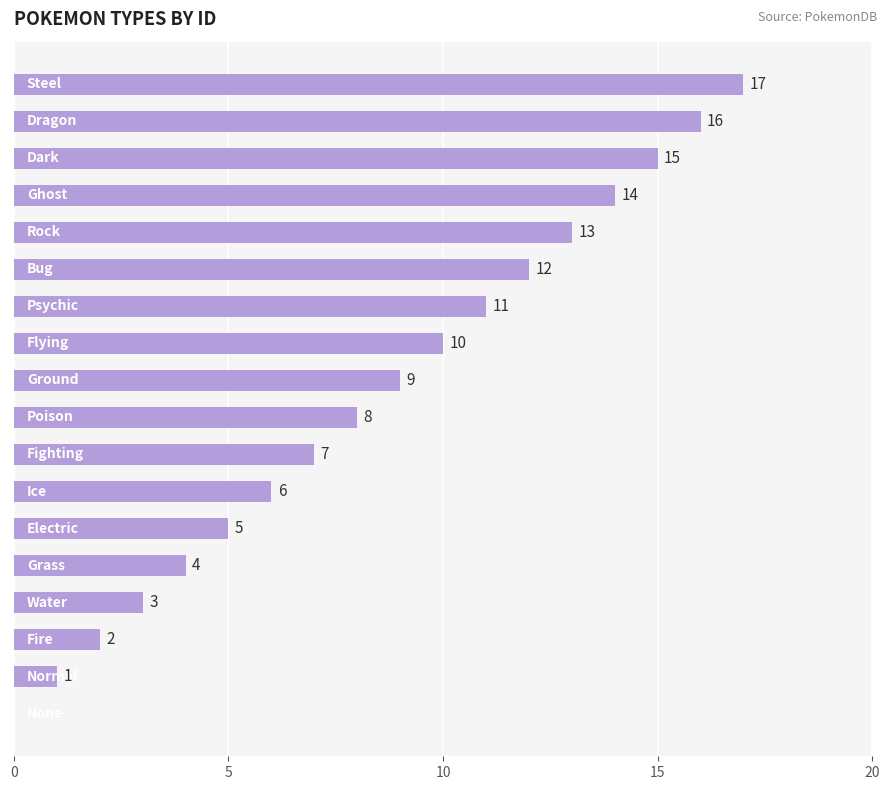

What is the greatest value displayed?

17